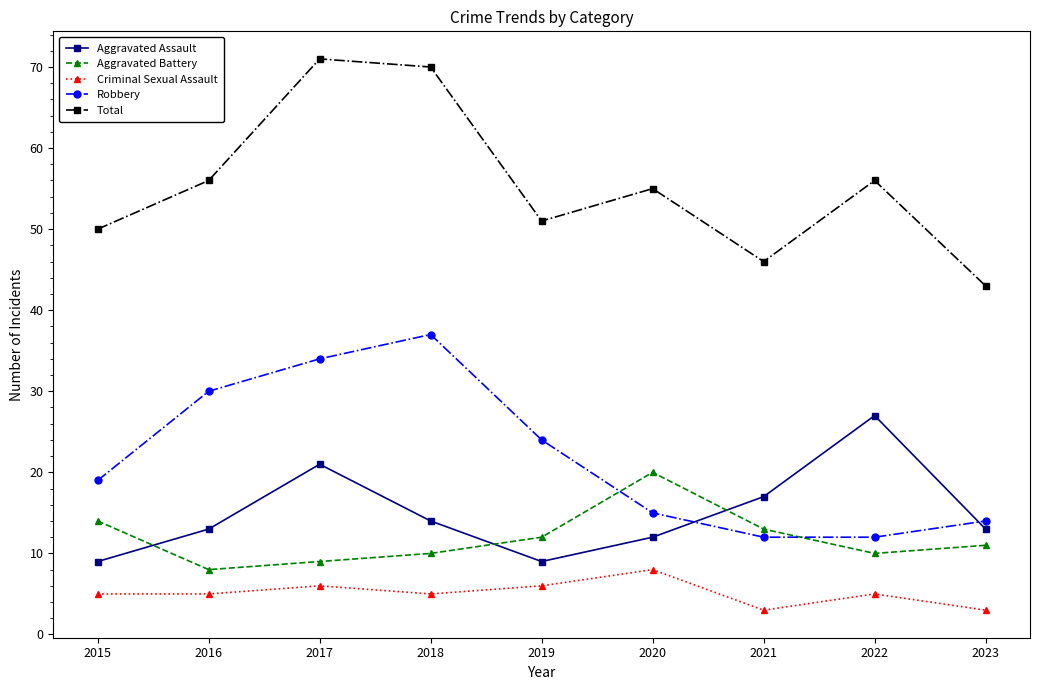

How many interior local peaks does the Robbery series have?

1